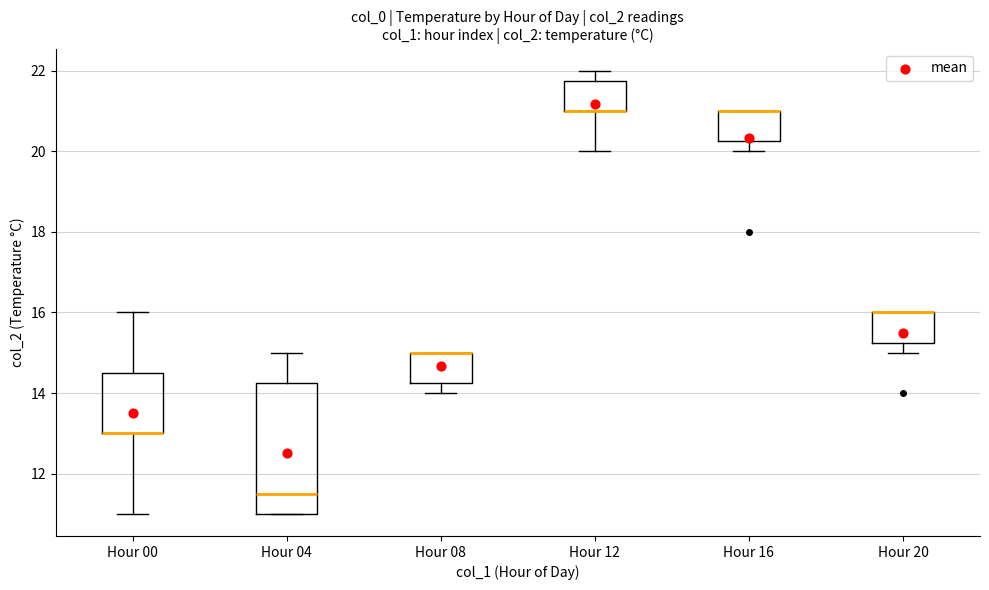

Reading left to right, transcribe this box plot: for each box, give where its median line is, the range the box spans, and where its two whiskers end, as read against the y-axis. The values are not printed on the chart, so give them approximately, as read against the axis.

Hour 00: median 13.0 (drawn on the box's lower edge), box 13.0 to 14.6, whiskers 11.0 to 16.0
Hour 04: median 11.6, box 11.0 to 14.2, whiskers 11.0 to 15.0
Hour 08: median 15.0 (drawn on the box's upper edge), box 14.2 to 15.0, whiskers 14.0 to 15.0
Hour 12: median 21.0 (drawn on the box's lower edge), box 21.0 to 21.8, whiskers 20.0 to 22.0
Hour 16: median 21.0 (drawn on the box's upper edge), box 20.2 to 21.0, whiskers 20.0 to 21.0
Hour 20: median 16.0 (drawn on the box's upper edge), box 15.2 to 16.0, whiskers 15.0 to 16.0